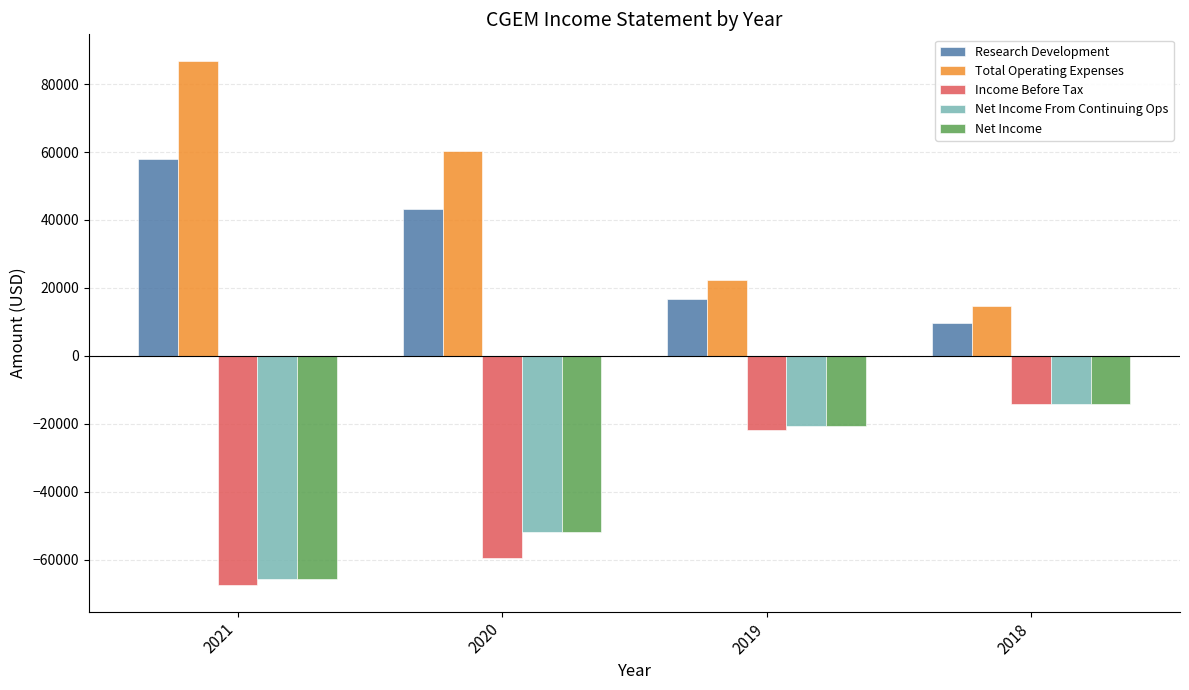

What is the difference between the second highest and second lowest values in the Research Development series?

26400